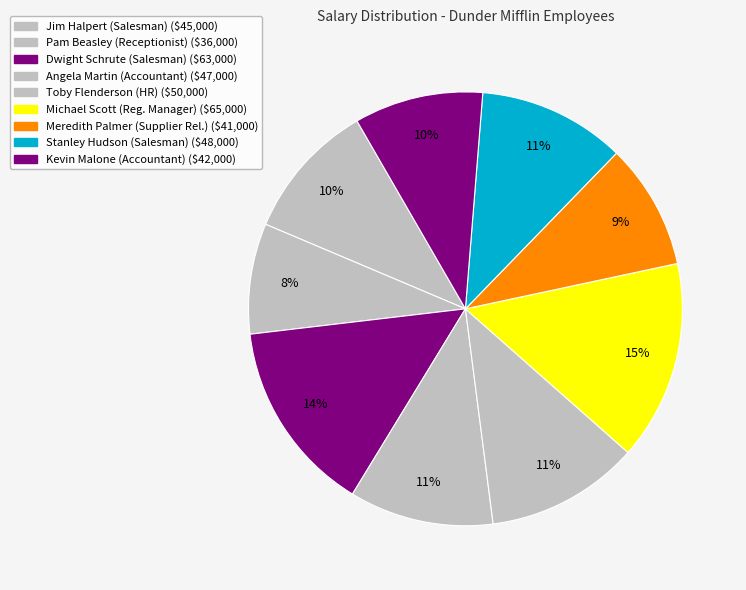

Combined, do Angela Martin and Pam Beasley account for over 50%?

No